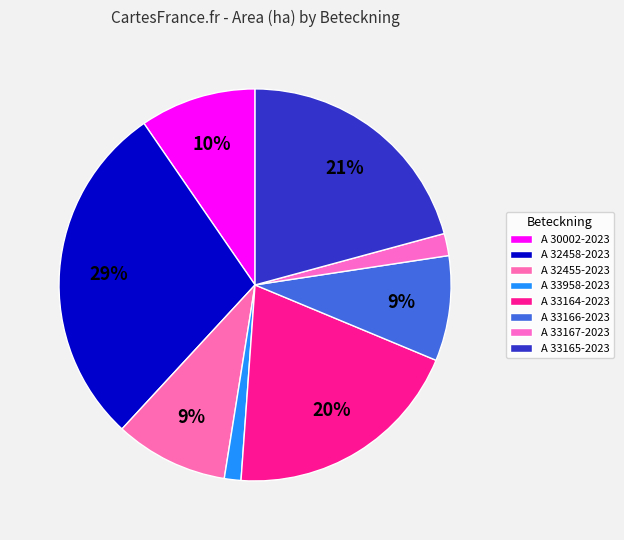

How many slices are in this pie chart?

8